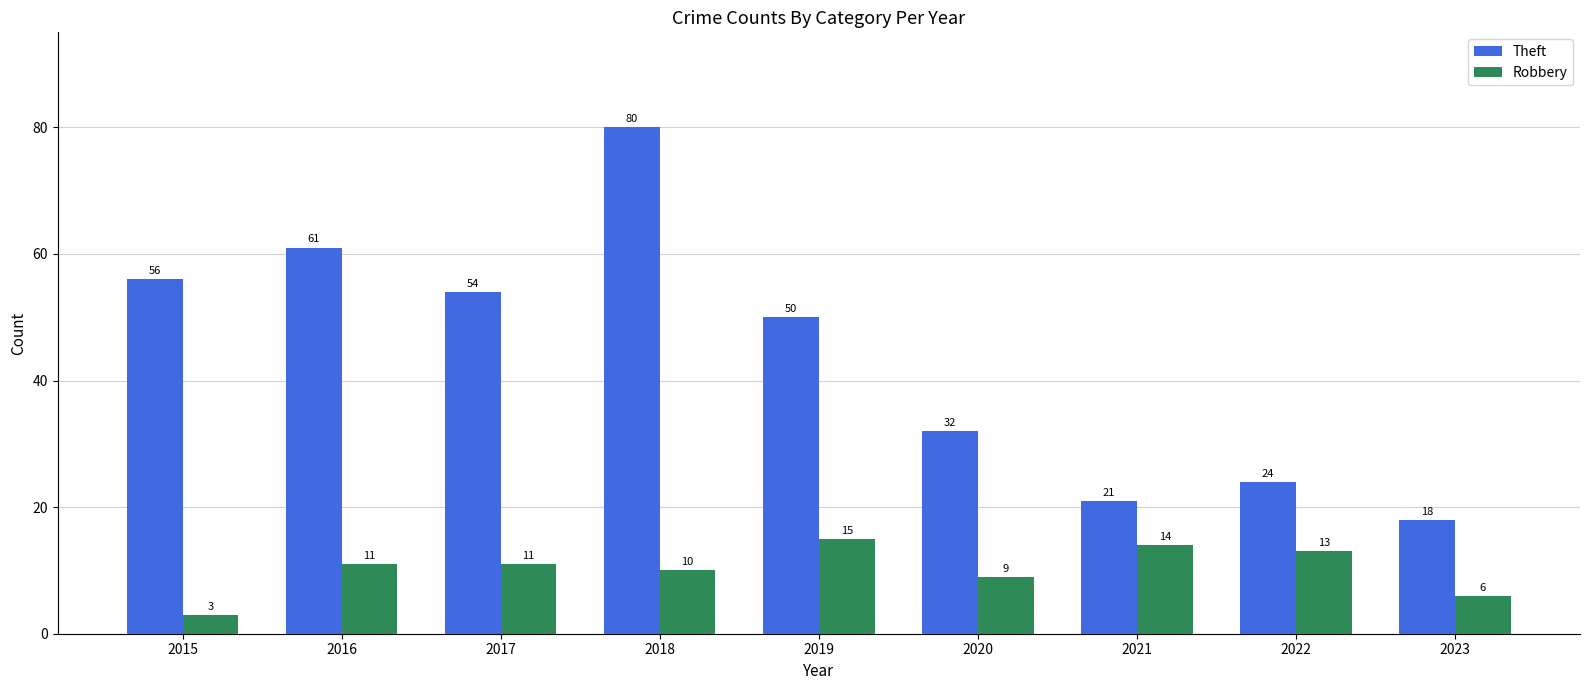

The value of Robbery at 2016 is 11. True or false?

True